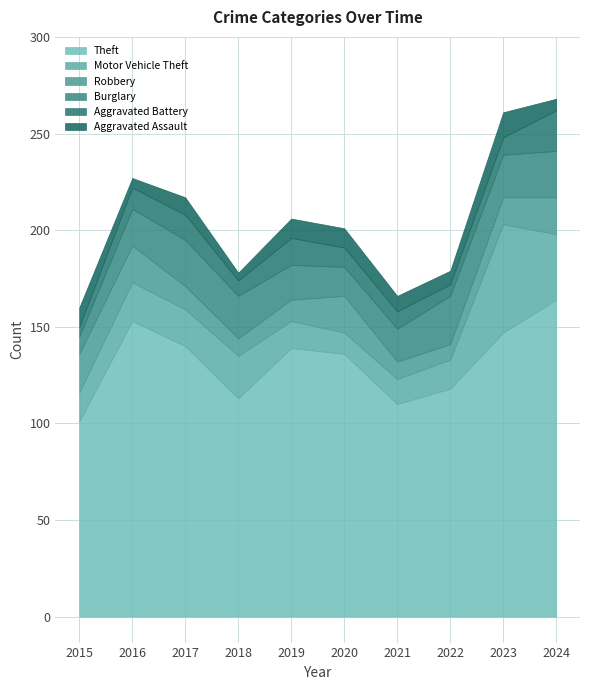

Which series has the largest total across all categories?

Theft